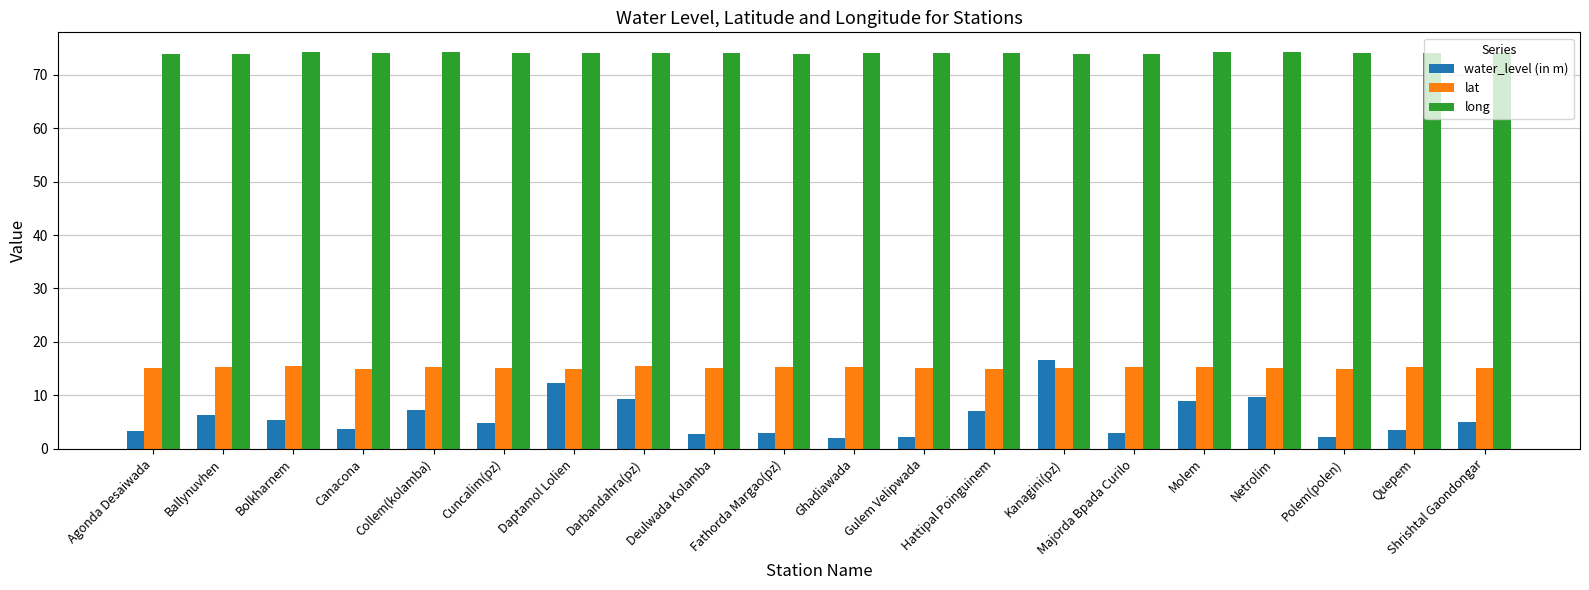

What is the difference between the maximum and minimum values in the lat series?

0.5